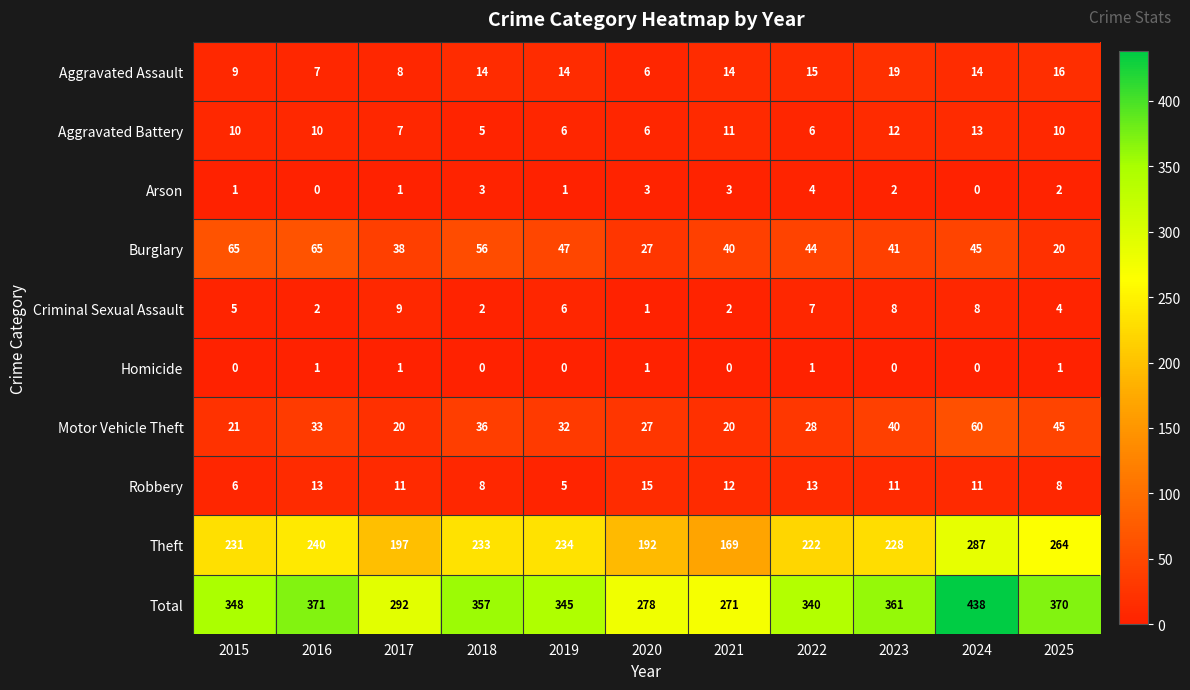

What is the average value of the Aggravated Battery series?

9